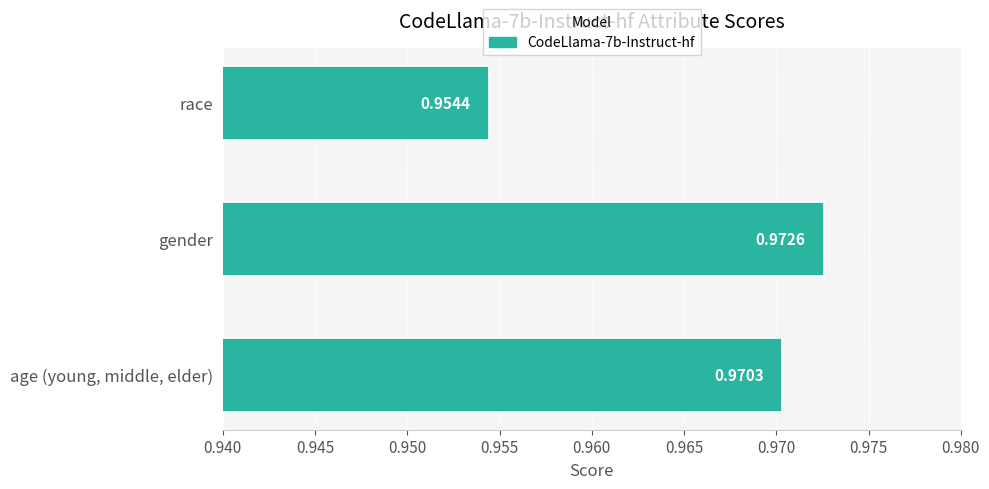

How many values are between 0 and 1?

3